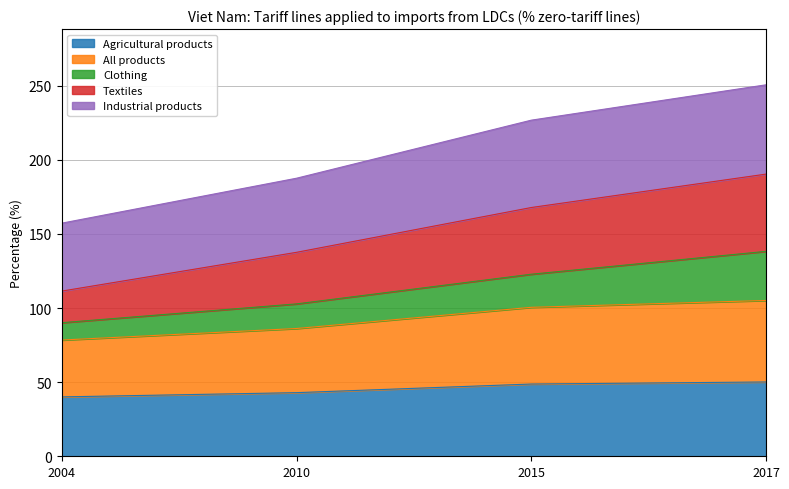

What is the lowest value of the Agricultural products series?

40.1